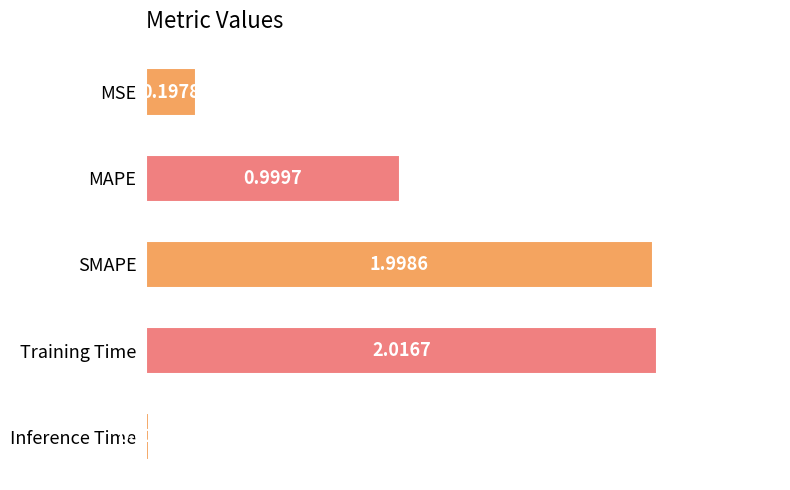

What is the average value?

1.0